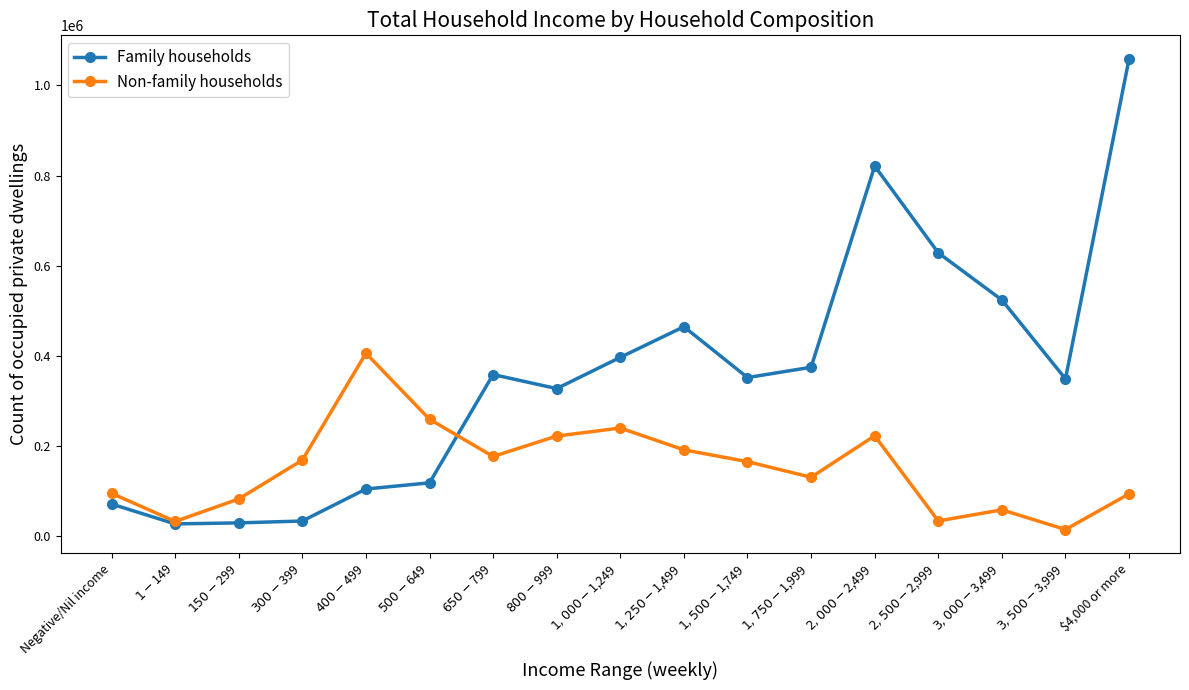

True or false: Family households and Non-family households cross at least once.

True